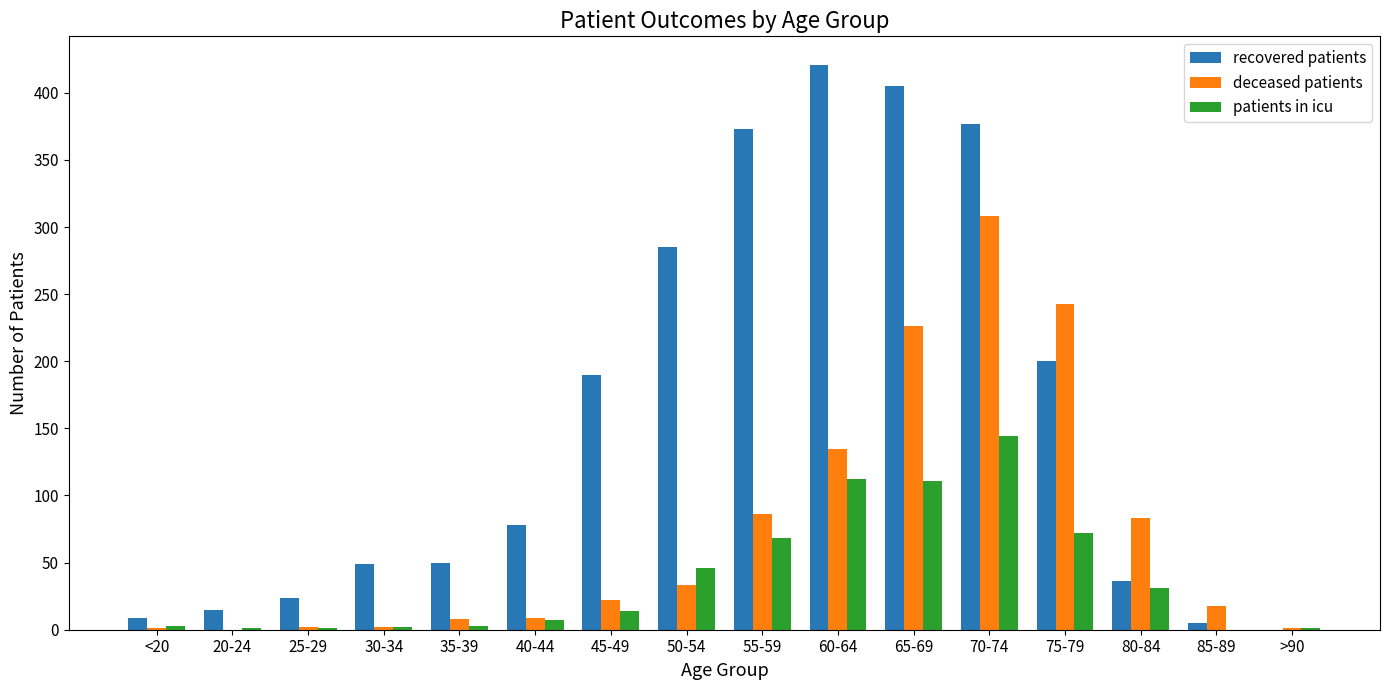

Which series changed the most between 45-49 and >90?

recovered patients